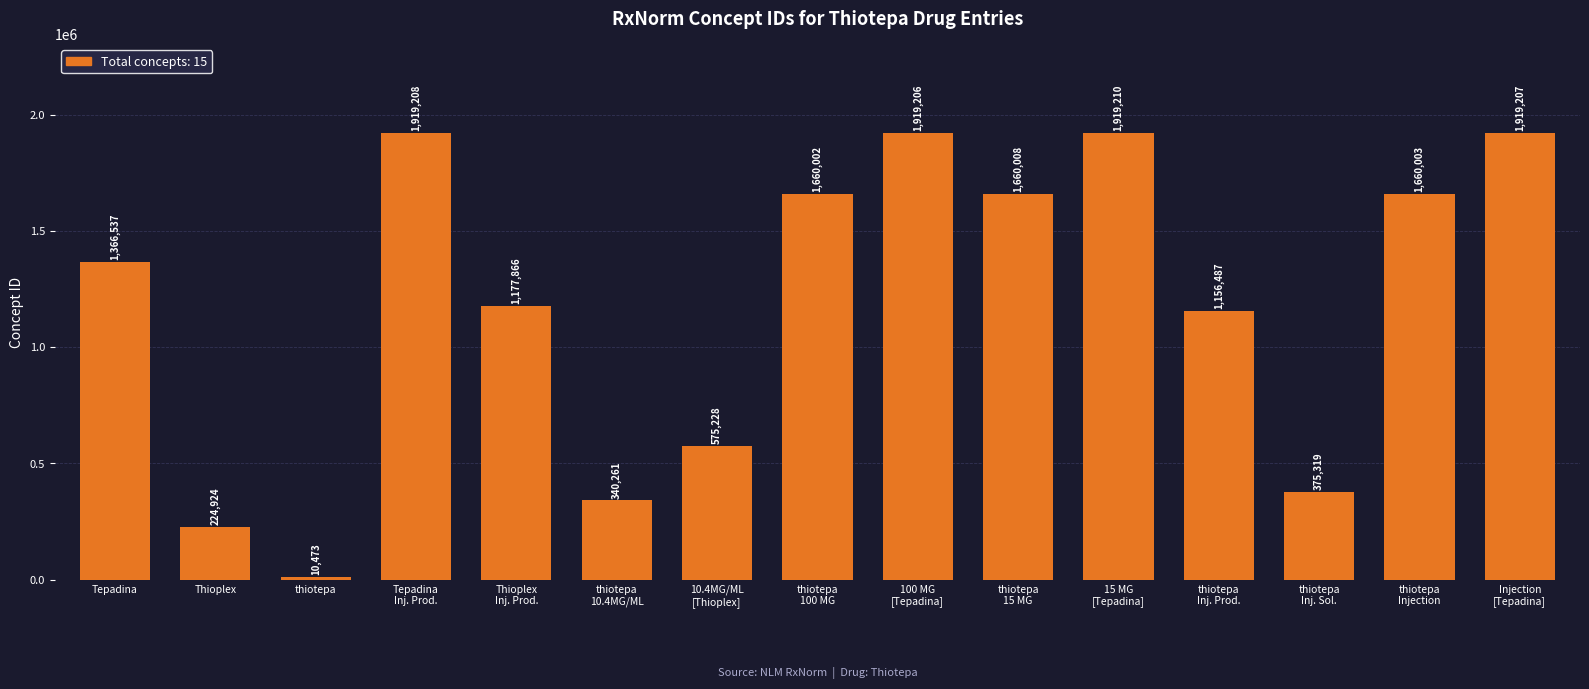

Is it true that the value at Thioplex is 400391?

False